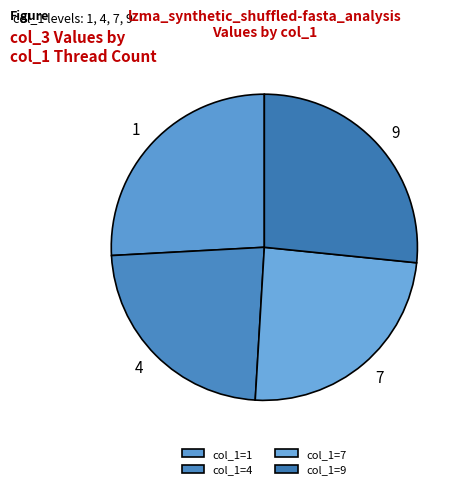

Rank the categories by value from highest to lowest.

9, 1, 7, 4